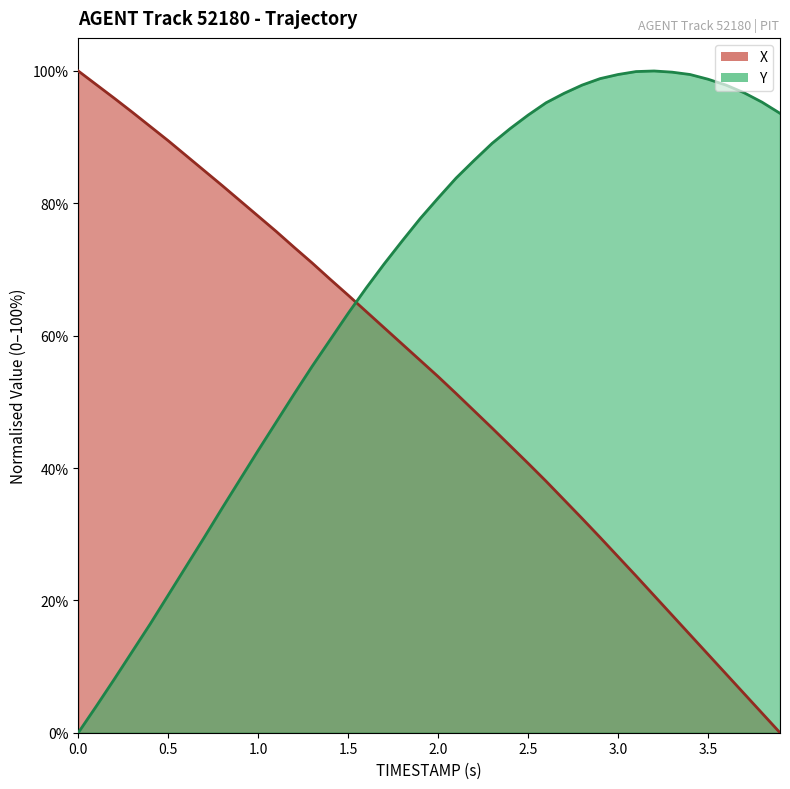

At how many categories does at least one series exceed 12?

40